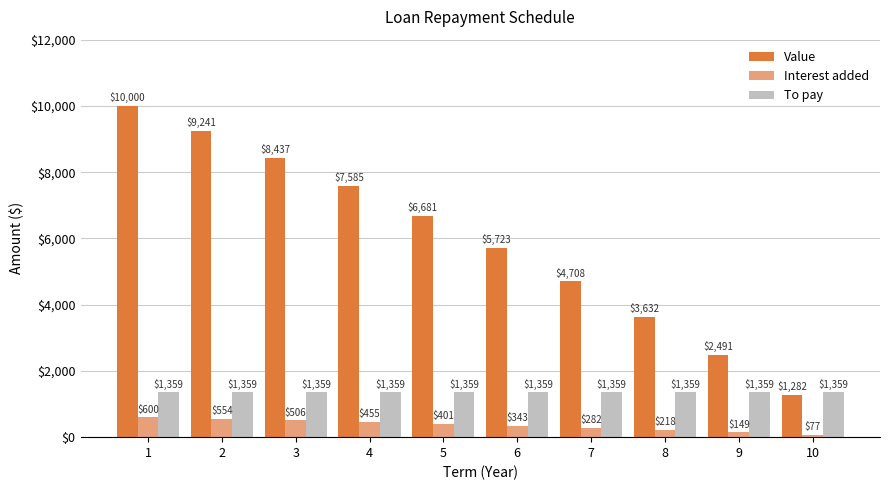

How many data points does each series have?

10